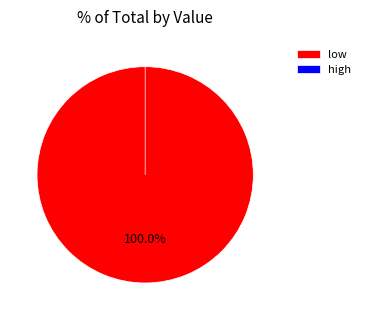

The high slice represents 0% of the pie. True or false?

True